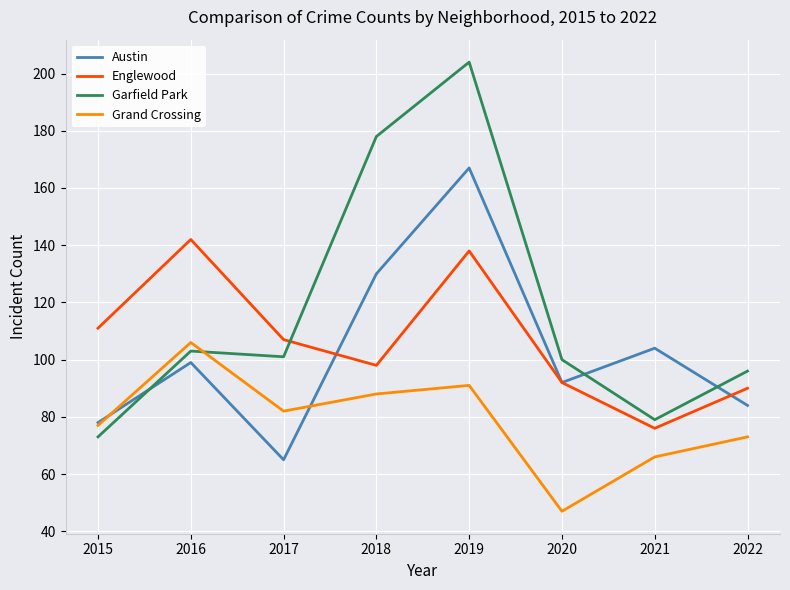

What is the average value of the Garfield Park series?

117